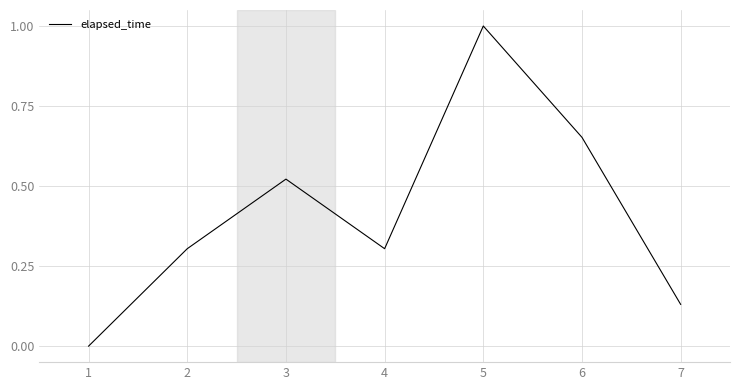

What is the average value?

0.4